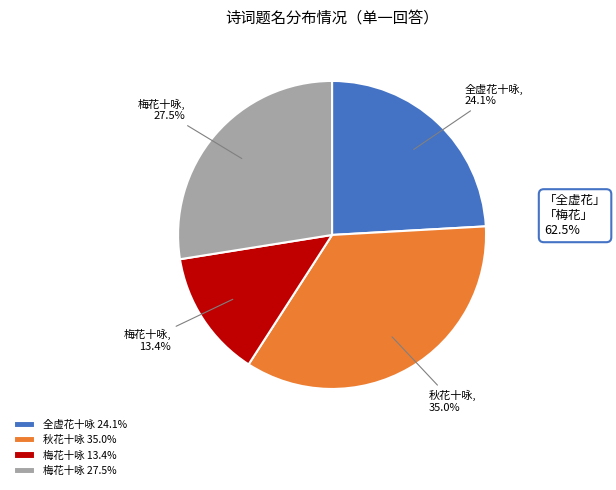

To the nearest percent, what is the difference between the largest and smallest slice percentages?

22%